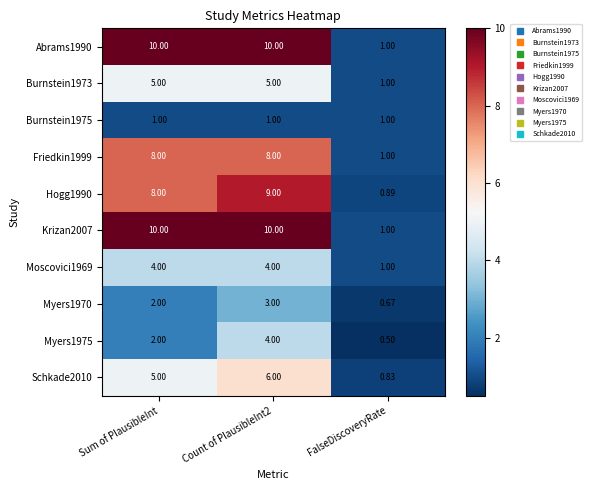

What is the smallest value displayed?

0.5